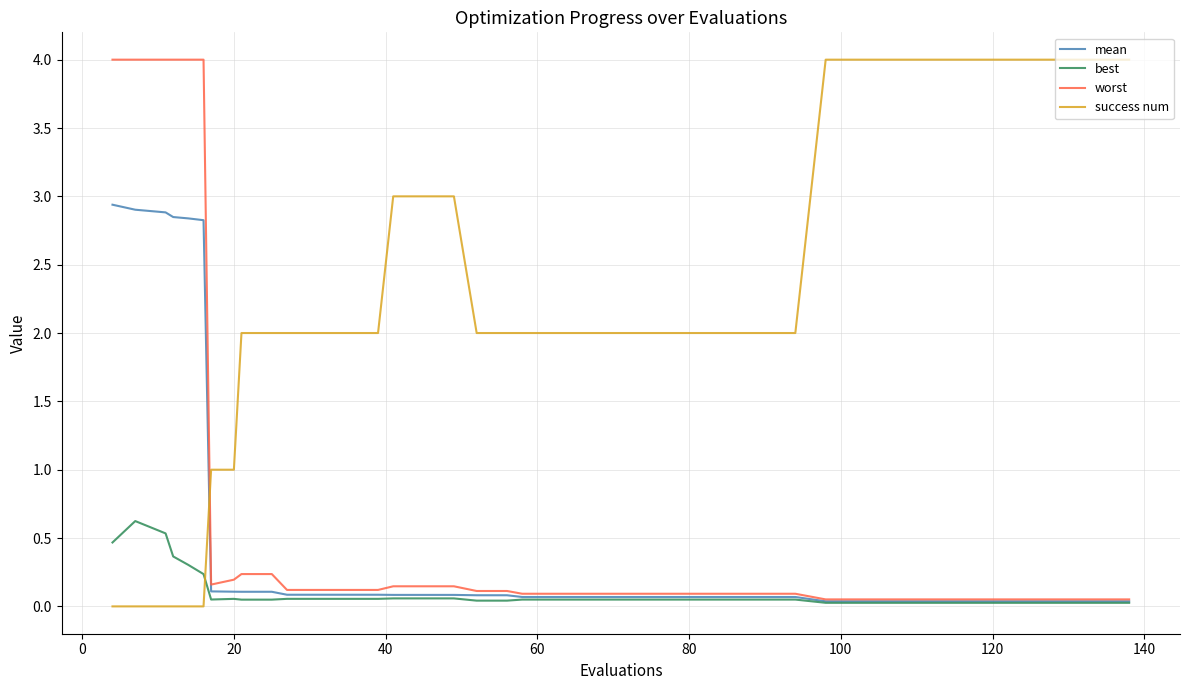

How many intersections are there between success num and best?

1